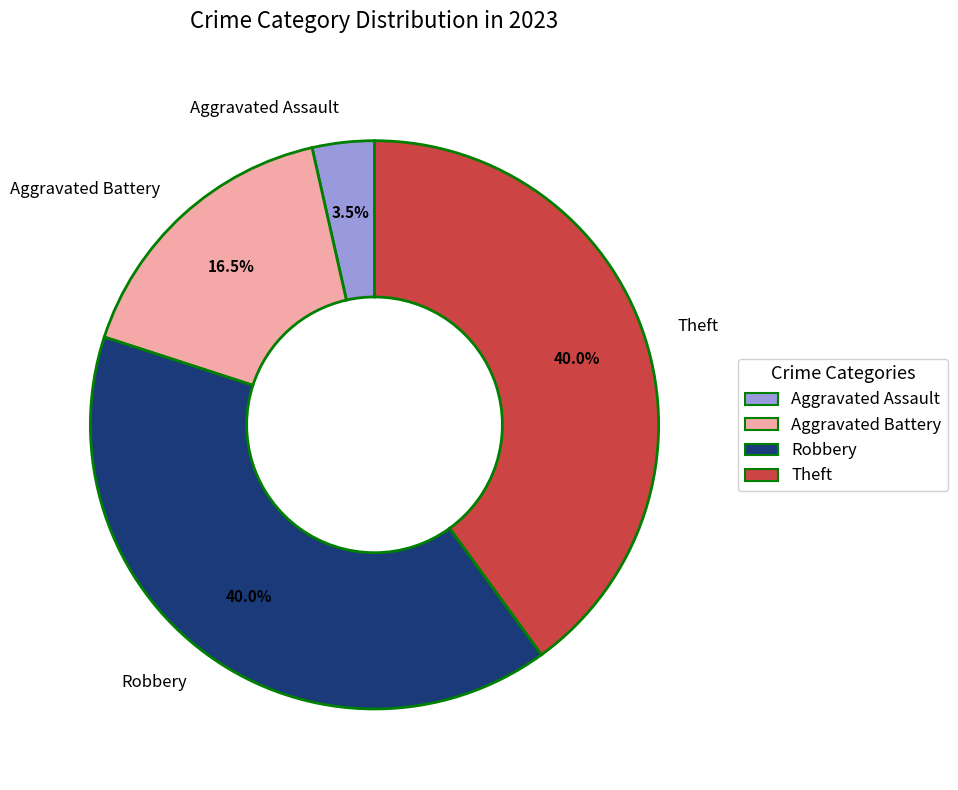

Between Aggravated Assault and Aggravated Battery, which is larger?

Aggravated Battery